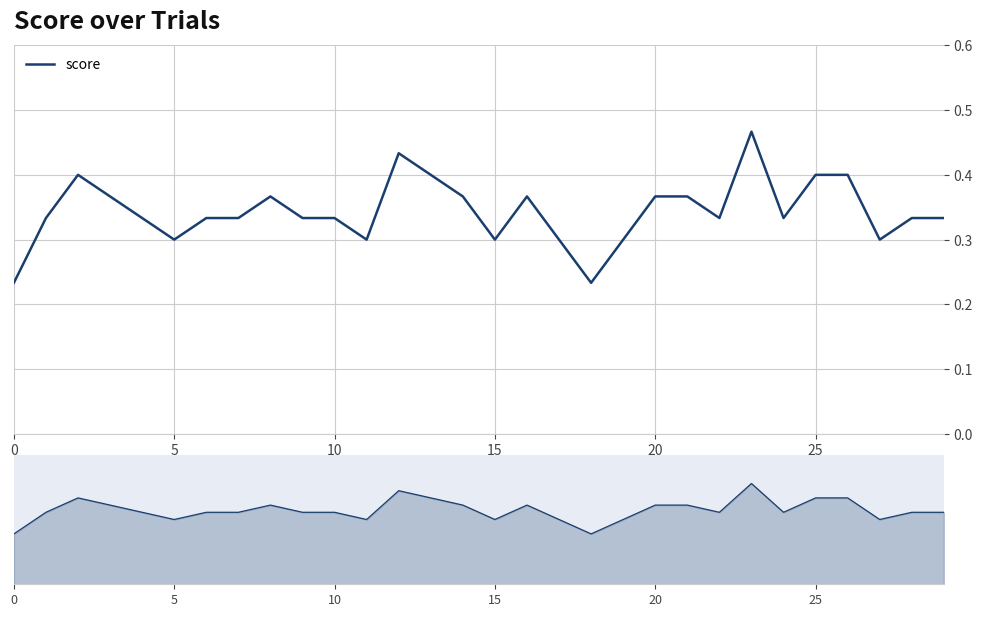

What is the difference between the second highest and minimum values?

0.2